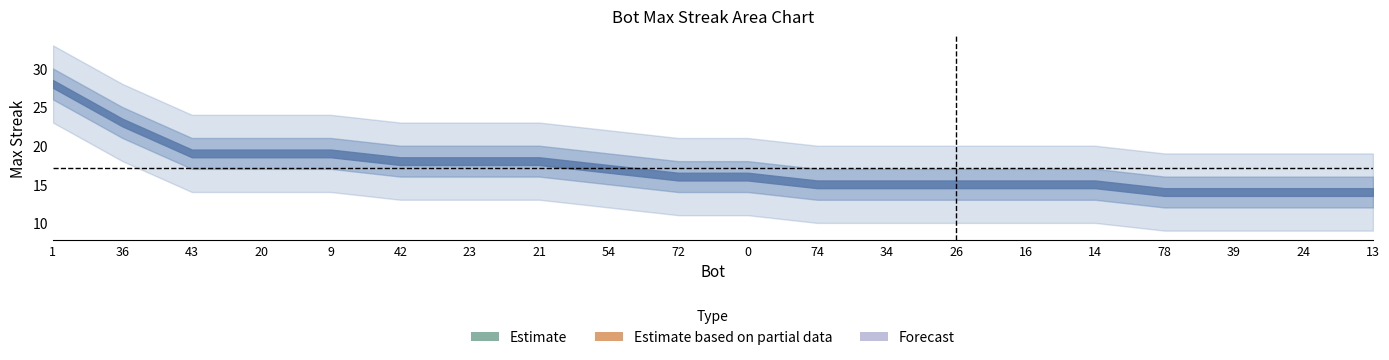

True or false: lower_band and upper_band intersect in this chart.

False